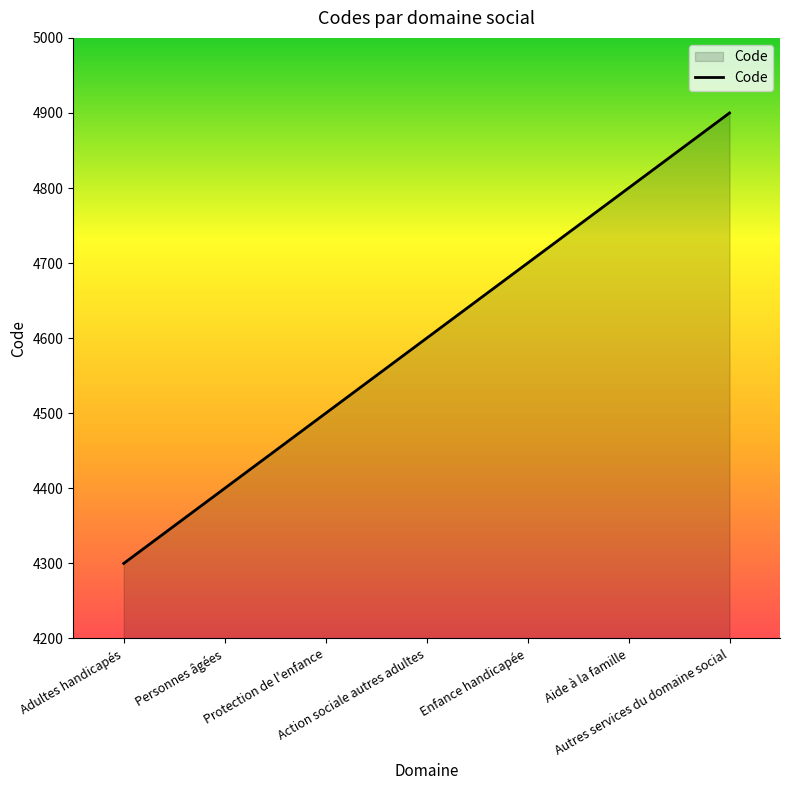

Is it true that the value at Protection de l'enfance is 4500?

True